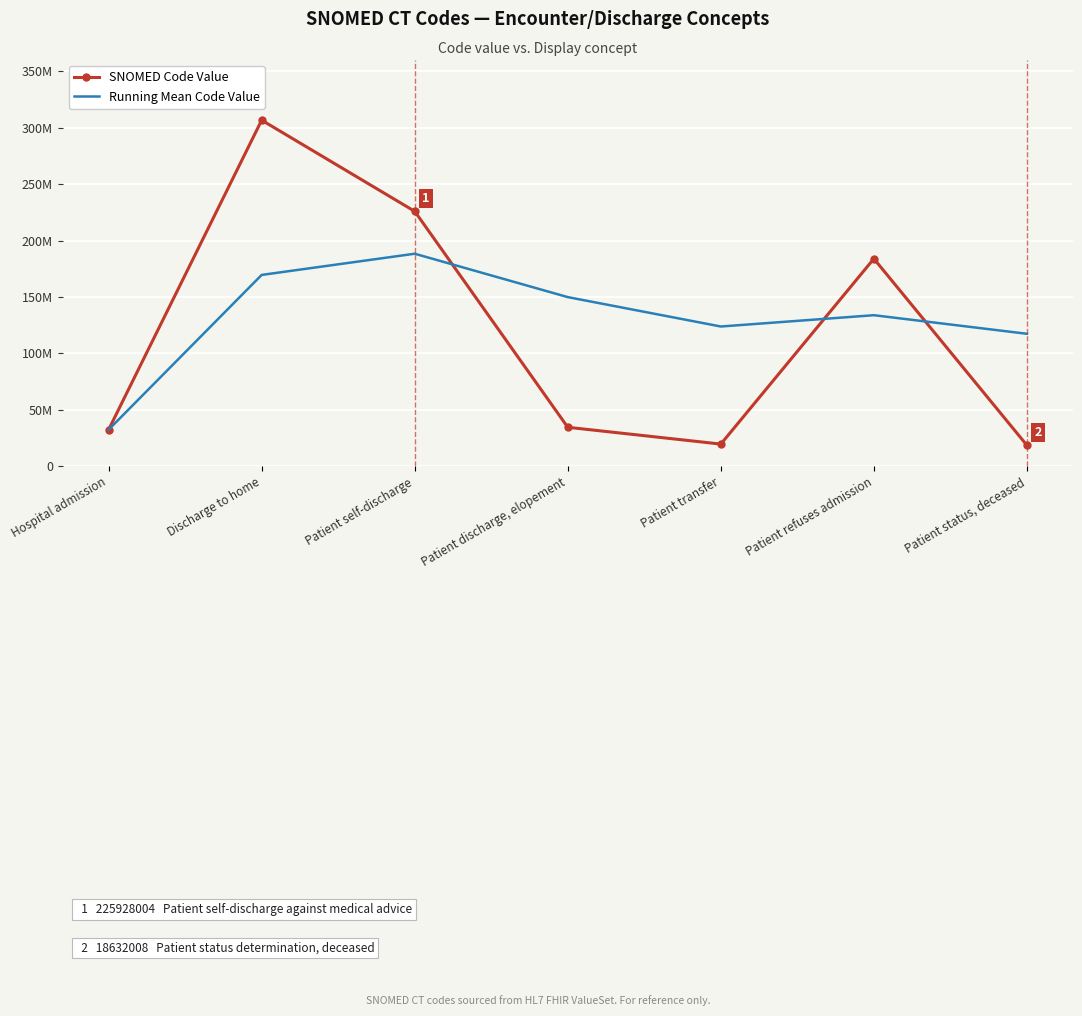

Read the SNOMED Code Value value at Discharge to home.

306689006.0